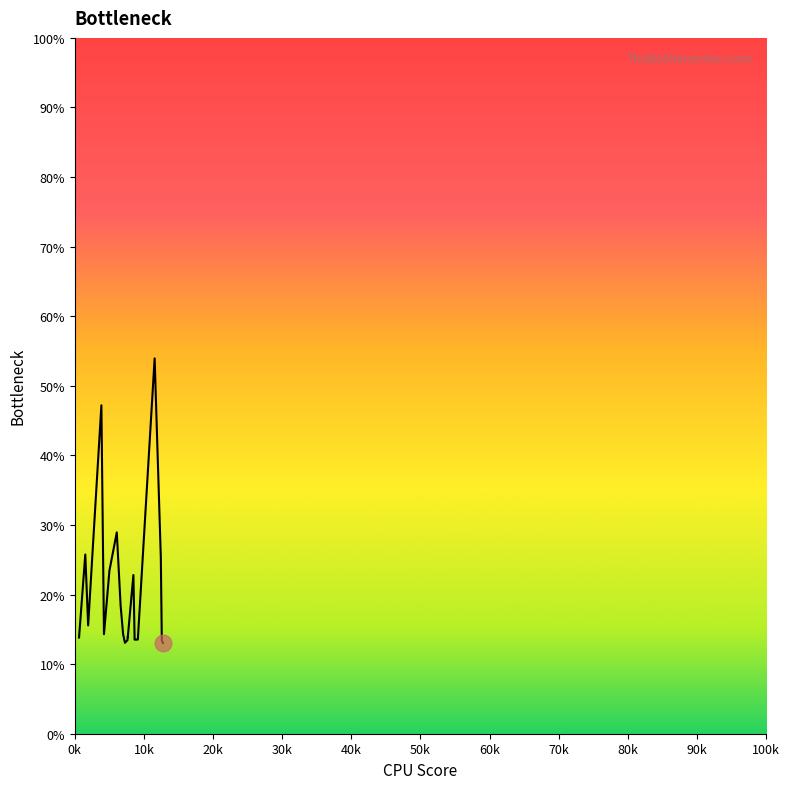

What is the minimum value shown in the chart?

13.0